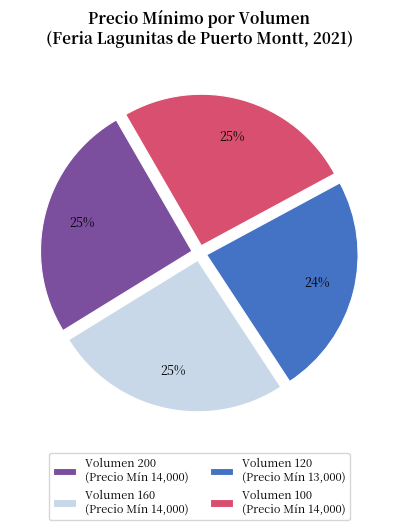

Does Volumen 120 (Precio Mín 13,000) account for over 50% of the chart?

No